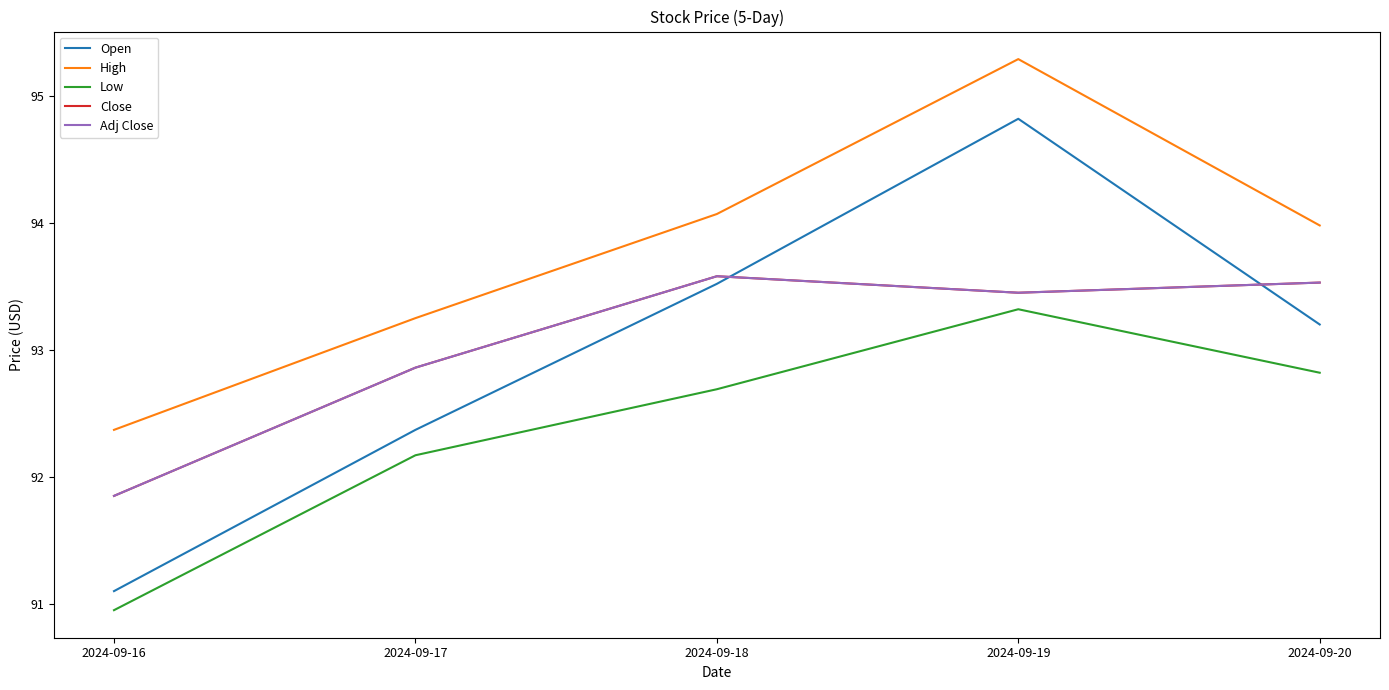

True or false: Close and High cross at least once.

False